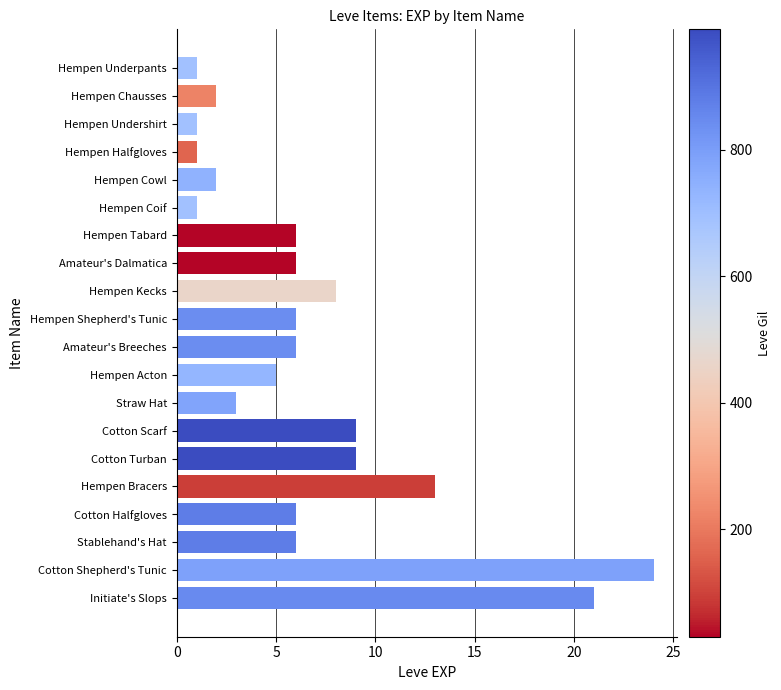

What is the minimum value shown in the chart?

1